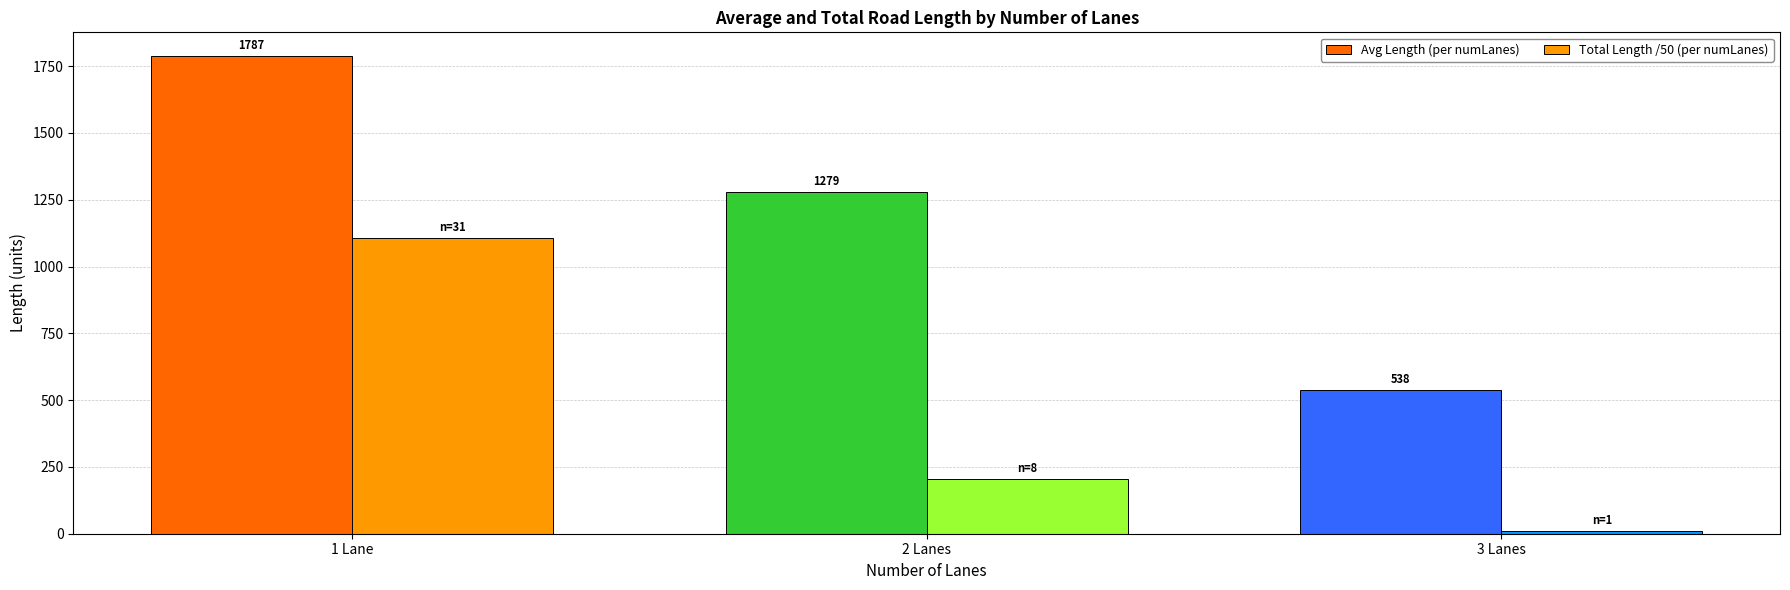

Does the chart contain any negative values?

No